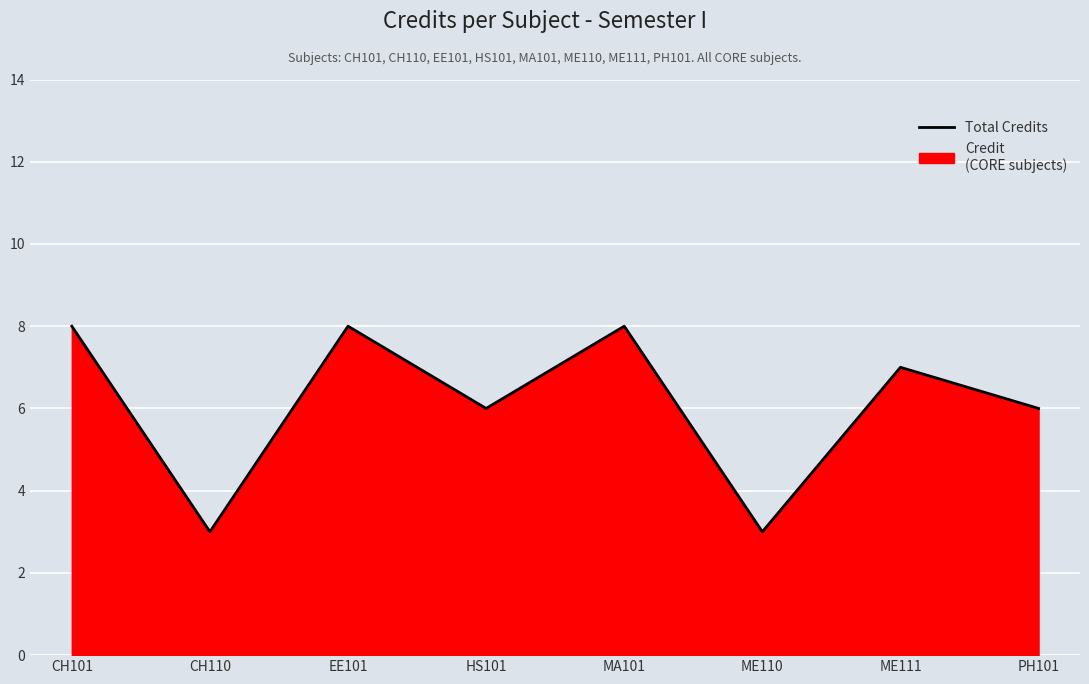

At which category does the data reach its first local valley?

CH110